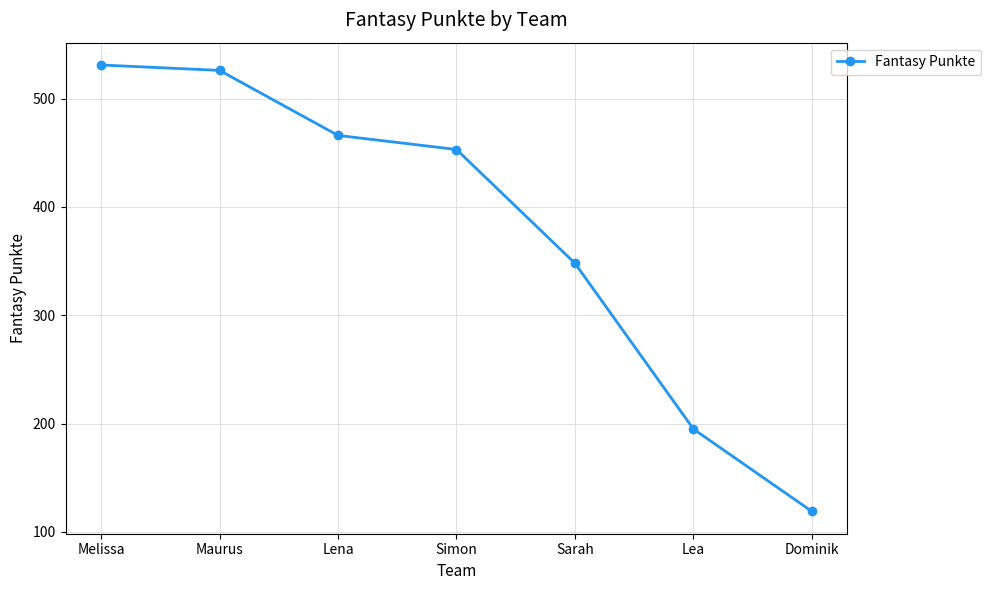

Where does the data first go above 453?

Melissa